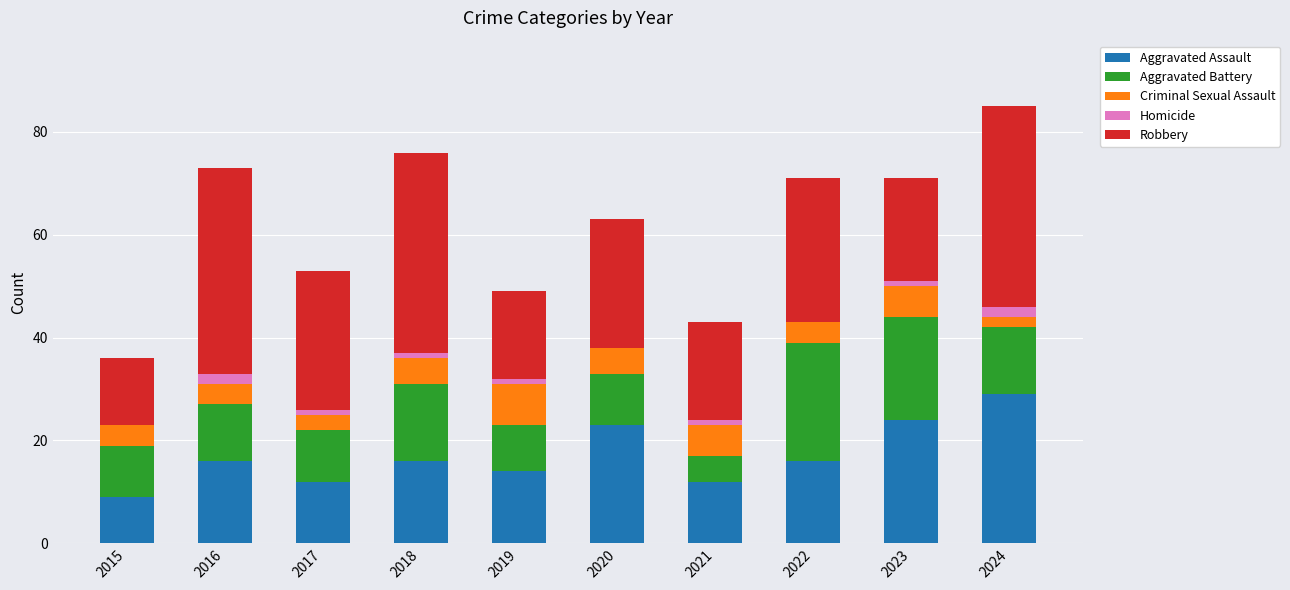

What is the maximum value for Aggravated Assault?

29